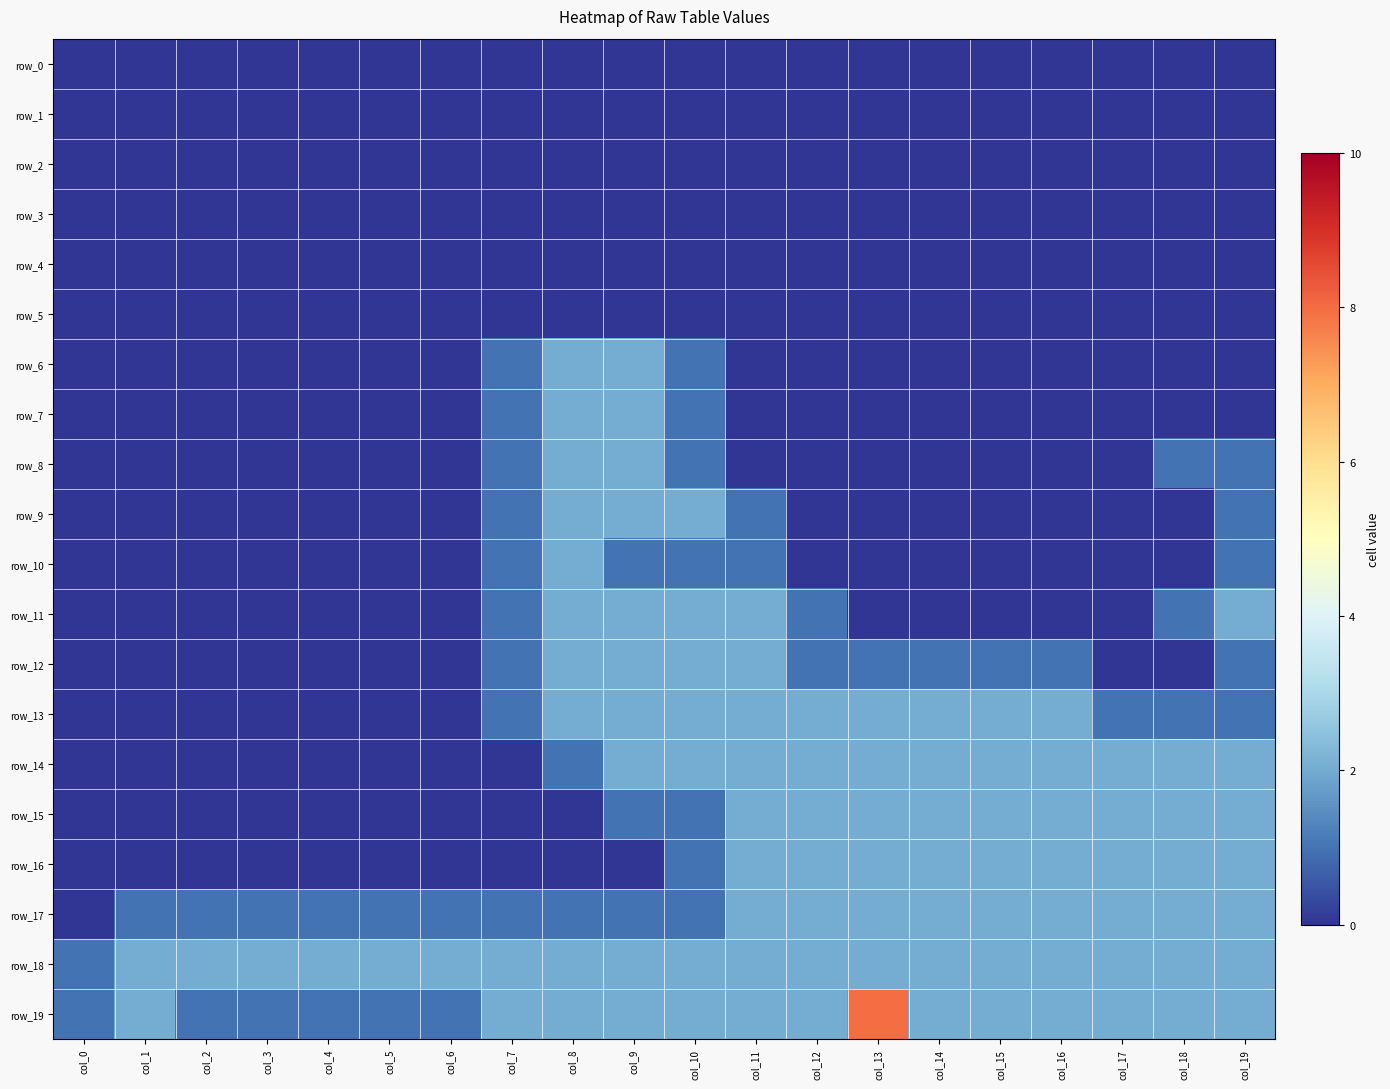

Reading right to left, what are all the values shown in this chart?

row_0: 0	0	0	0	0	0	0	0	0	0	0	0	0	0	0	0	0	0	0	0
row_1: 0	0	0	0	0	0	0	0	0	0	0	0	0	0	0	0	0	0	0	0
row_2: 0	0	0	0	0	0	0	0	0	0	0	0	0	0	0	0	0	0	0	0
row_3: 0	0	0	0	0	0	0	0	0	0	0	0	0	0	0	0	0	0	0	0
row_4: 0	0	0	0	0	0	0	0	0	0	0	0	0	0	0	0	0	0	0	0
row_5: 0	0	0	0	0	0	0	0	0	0	0	0	0	0	0	0	0	0	0	0
row_6: 0	0	0	0	0	0	0	0	0	1	2	2	1	0	0	0	0	0	0	0
row_7: 0	0	0	0	0	0	0	0	0	1	2	2	1	0	0	0	0	0	0	0
row_8: 1	1	0	0	0	0	0	0	0	1	2	2	1	0	0	0	0	0	0	0
row_9: 1	0	0	0	0	0	0	0	1	2	2	2	1	0	0	0	0	0	0	0
row_10: 1	0	0	0	0	0	0	0	1	1	1	2	1	0	0	0	0	0	0	0
row_11: 2	1	0	0	0	0	0	1	2	2	2	2	1	0	0	0	0	0	0	0
row_12: 1	0	0	1	1	1	1	1	2	2	2	2	1	0	0	0	0	0	0	0
row_13: 1	1	1	2	2	2	2	2	2	2	2	2	1	0	0	0	0	0	0	0
row_14: 2	2	2	2	2	2	2	2	2	2	2	1	0	0	0	0	0	0	0	0
row_15: 2	2	2	2	2	2	2	2	2	1	1	0	0	0	0	0	0	0	0	0
row_16: 2	2	2	2	2	2	2	2	2	1	0	0	0	0	0	0	0	0	0	0
row_17: 2	2	2	2	2	2	2	2	2	1	1	1	1	1	1	1	1	1	1	0
row_18: 2	2	2	2	2	2	2	2	2	2	2	2	2	2	2	2	2	2	2	1
row_19: 2	2	2	2	2	2	8	2	2	2	2	2	2	1	1	1	1	1	2	1